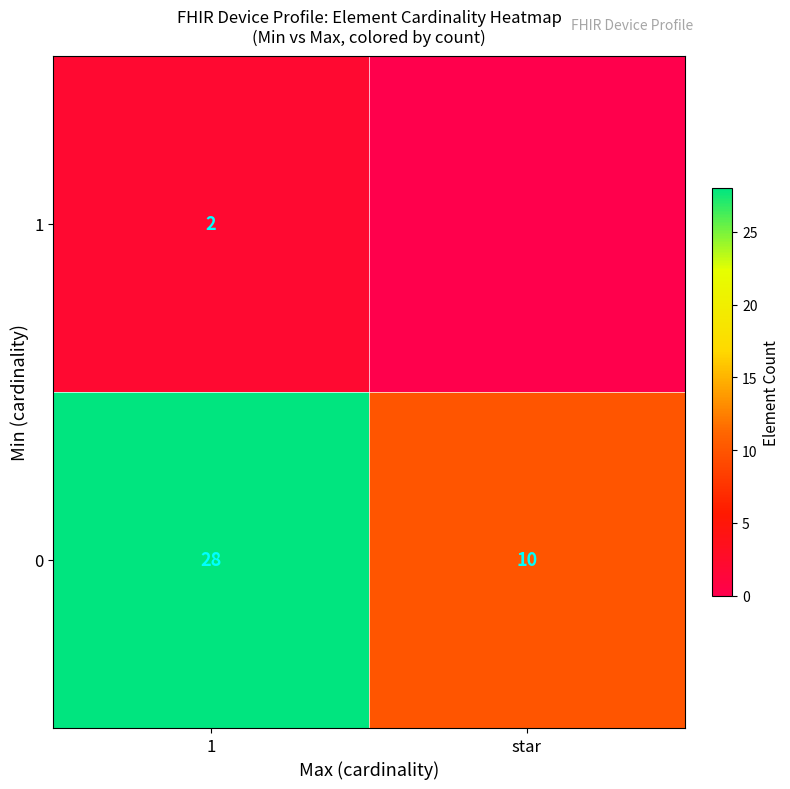

Is the value of 0 at star greater than the value of 1 at 1?

Yes